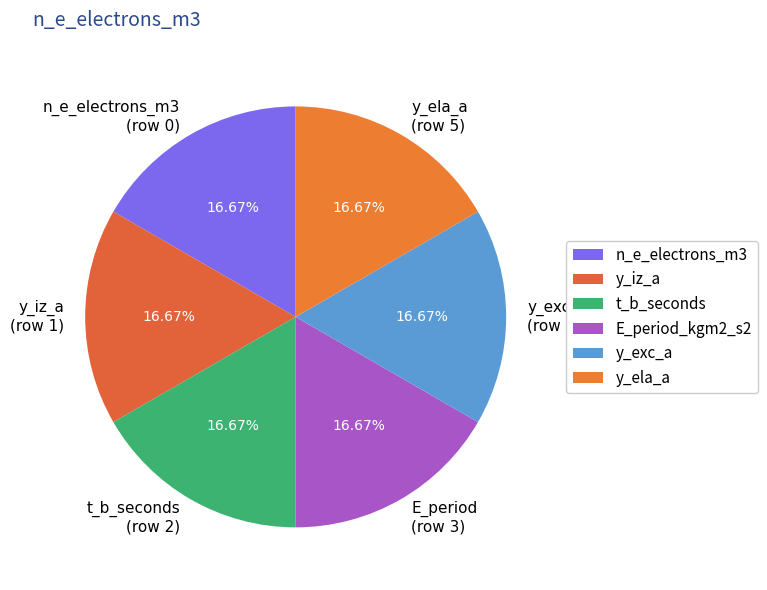

Does any single category account for the majority?

No